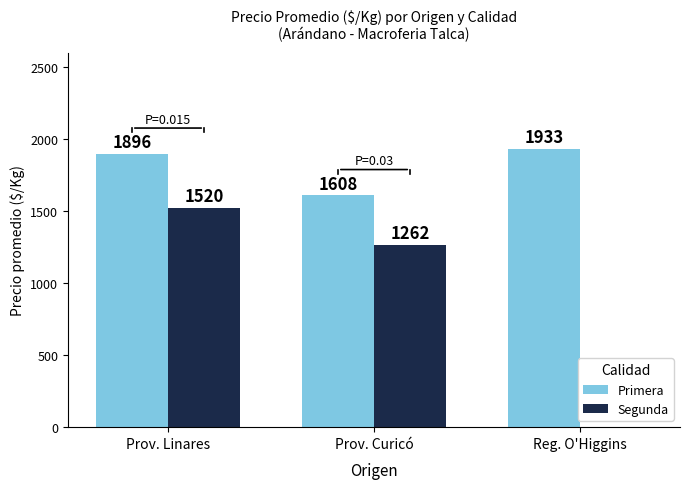

Reading left to right, list all the values displayed in this chart.

Primera: 1896	1608	1933
Segunda: 1520	1262	0